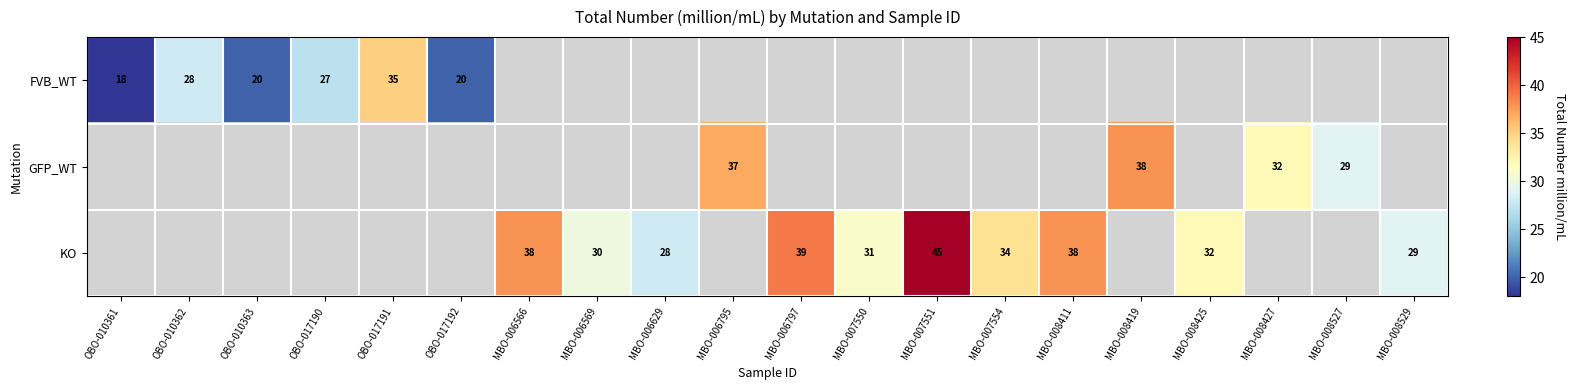

The value of KO at MBO-007550 is 31. True or false?

True